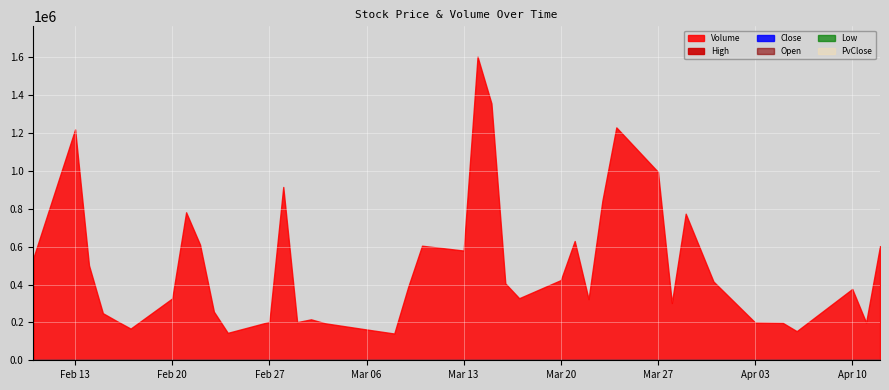

What is the total value across all series at 2023-02-23?

263387.5